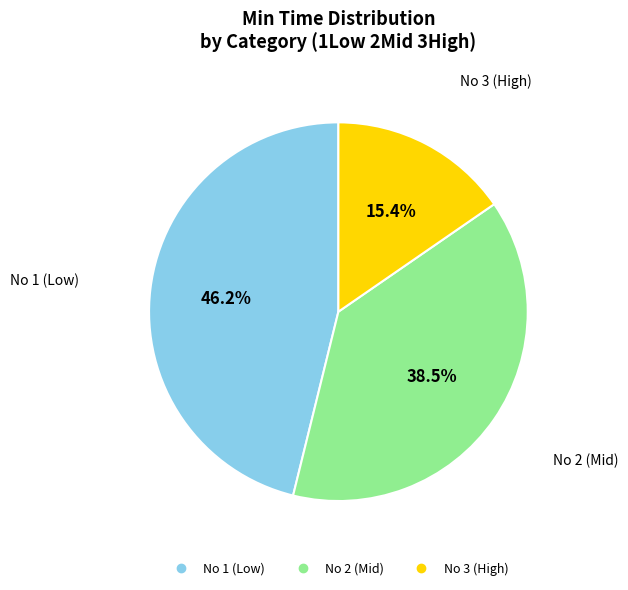

How many segments does this pie chart have?

3